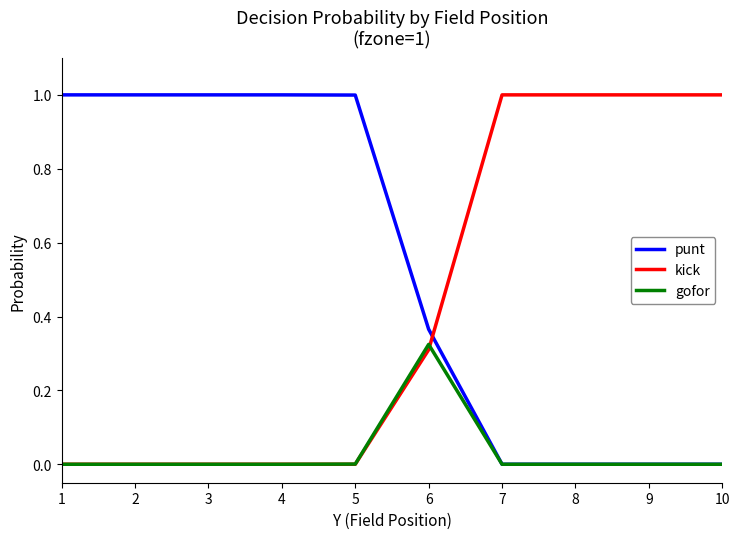

Which series changed the most between 6 and 7?

kick